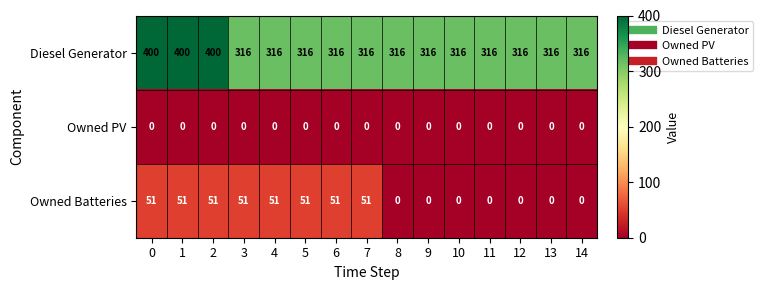

What is the difference between the maximum and minimum values in the Owned Batteries series?

51